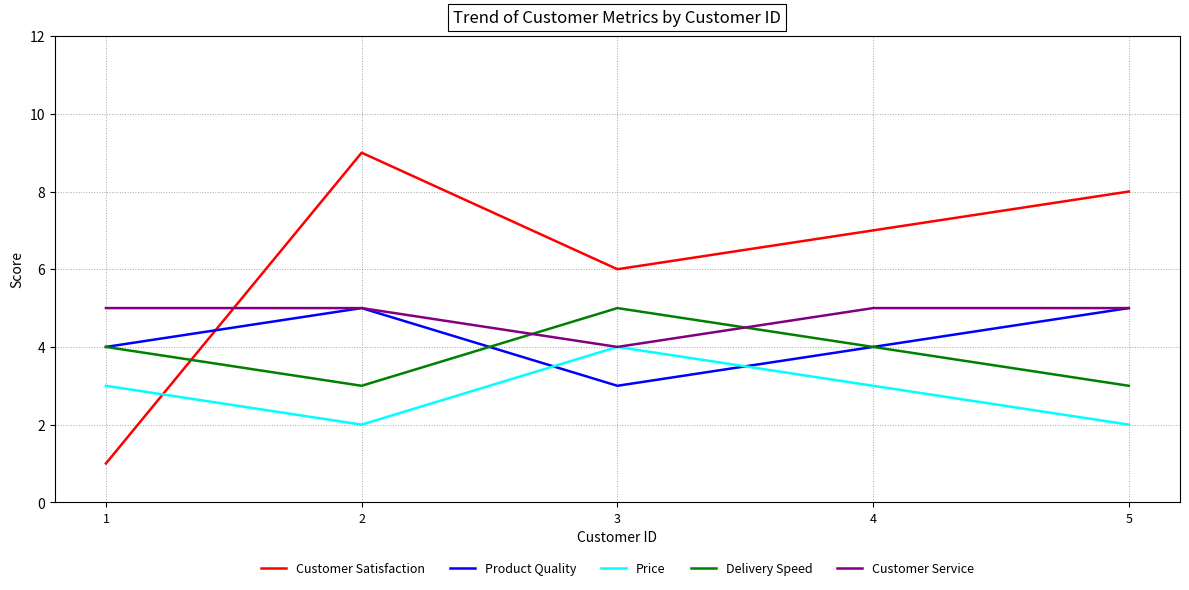

True or false: Customer Service has a value of 5 at 2.

True